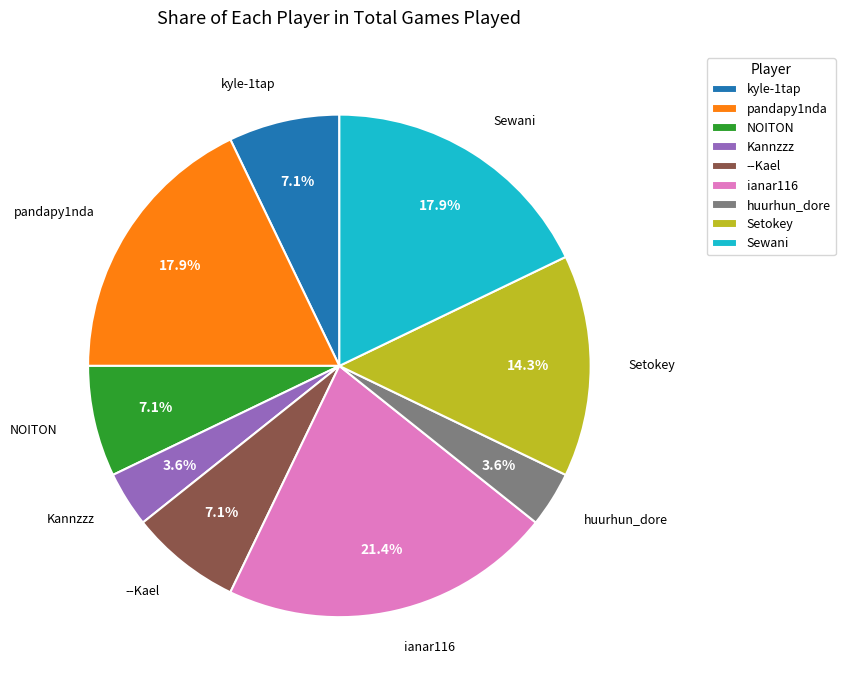

What percentage is the Setokey slice, to the nearest percent?

14%